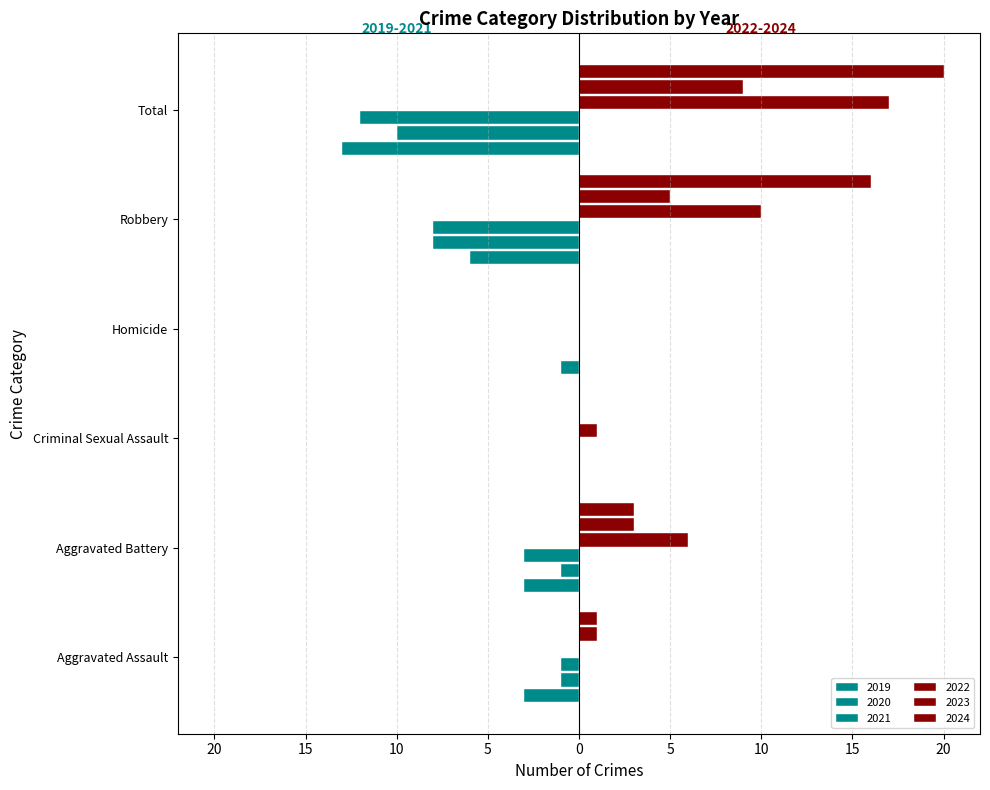

How many bars are there in total?

36